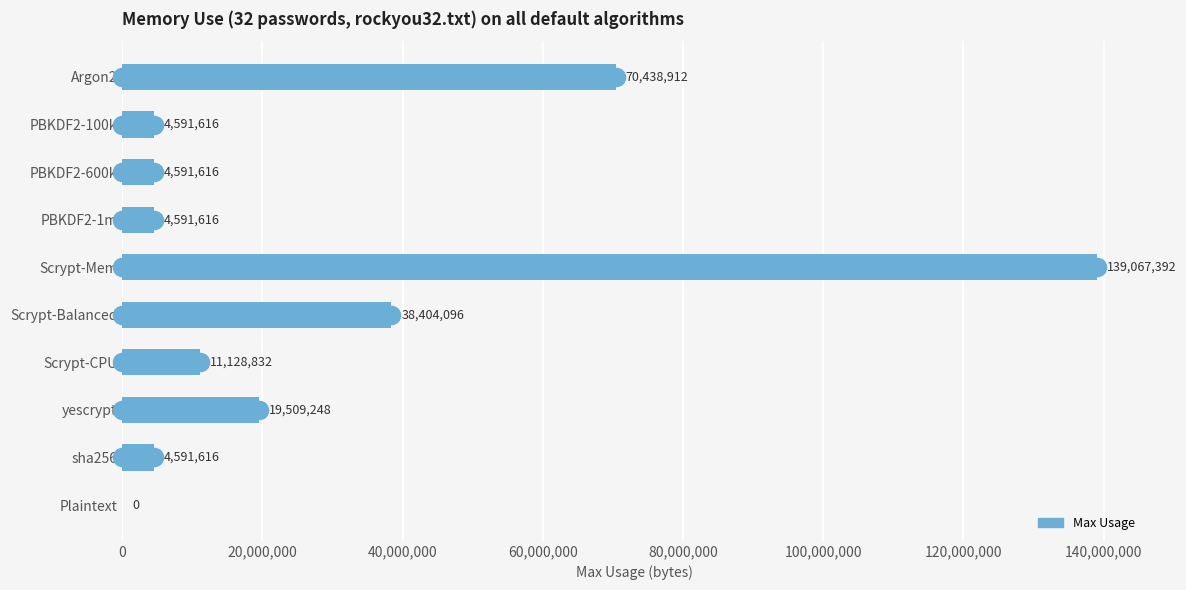

Which label corresponds to the largest value in the chart?

Scrypt-Mem